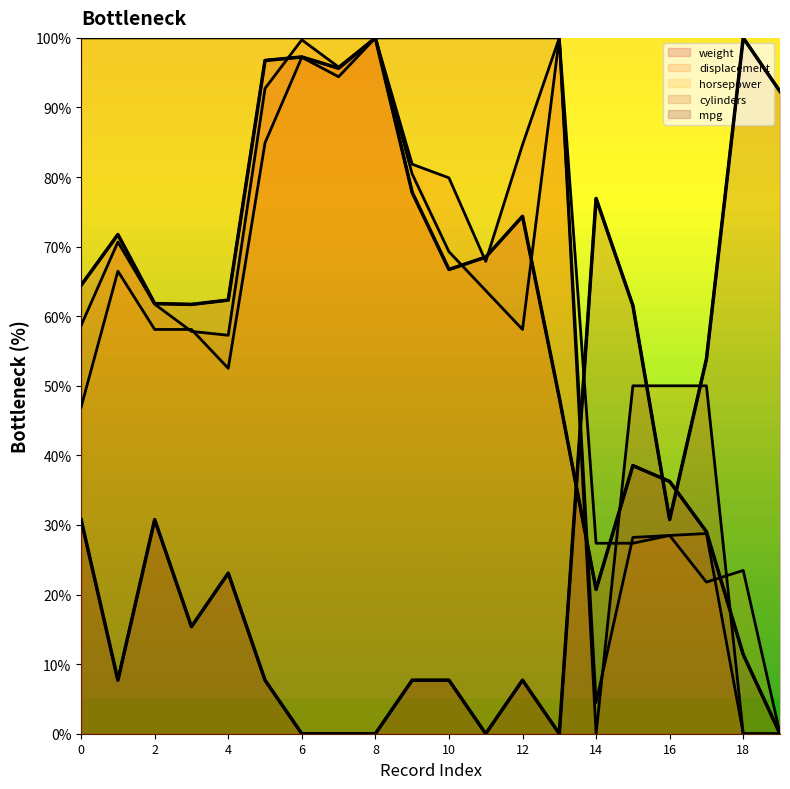

How many data points in mpg are less than 15?

10